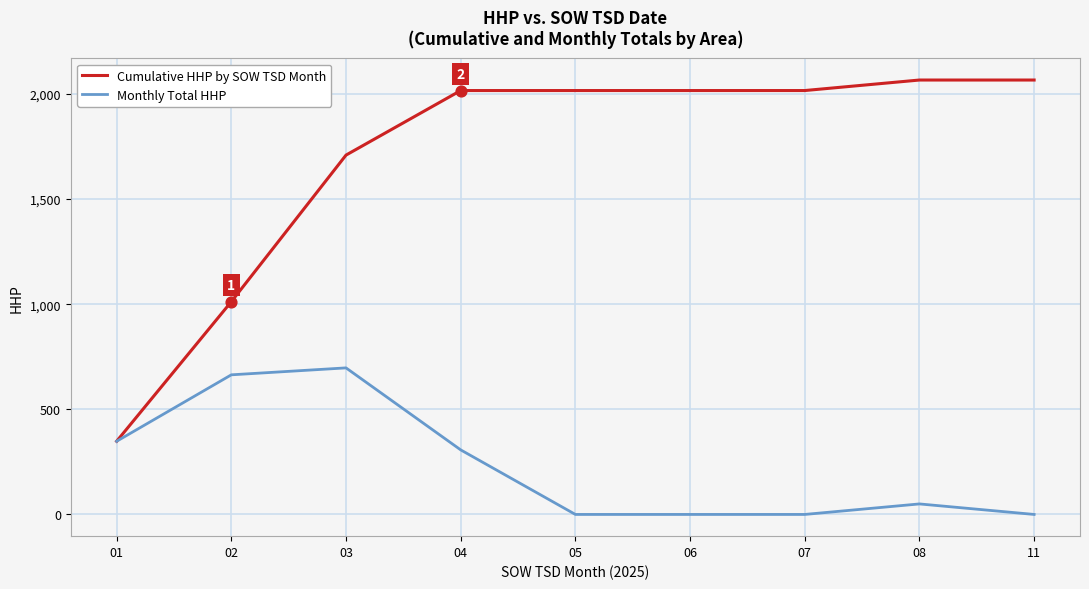

What is the total value across all series at 04?

2323